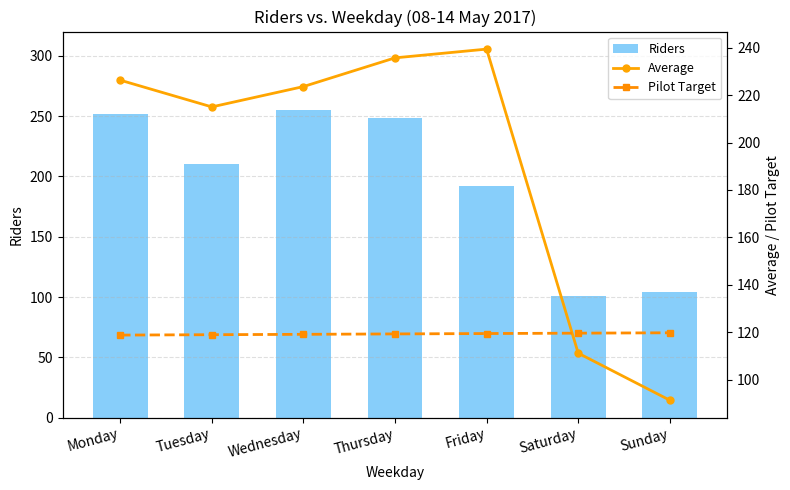

What is the minimum value shown in the chart?

91.4